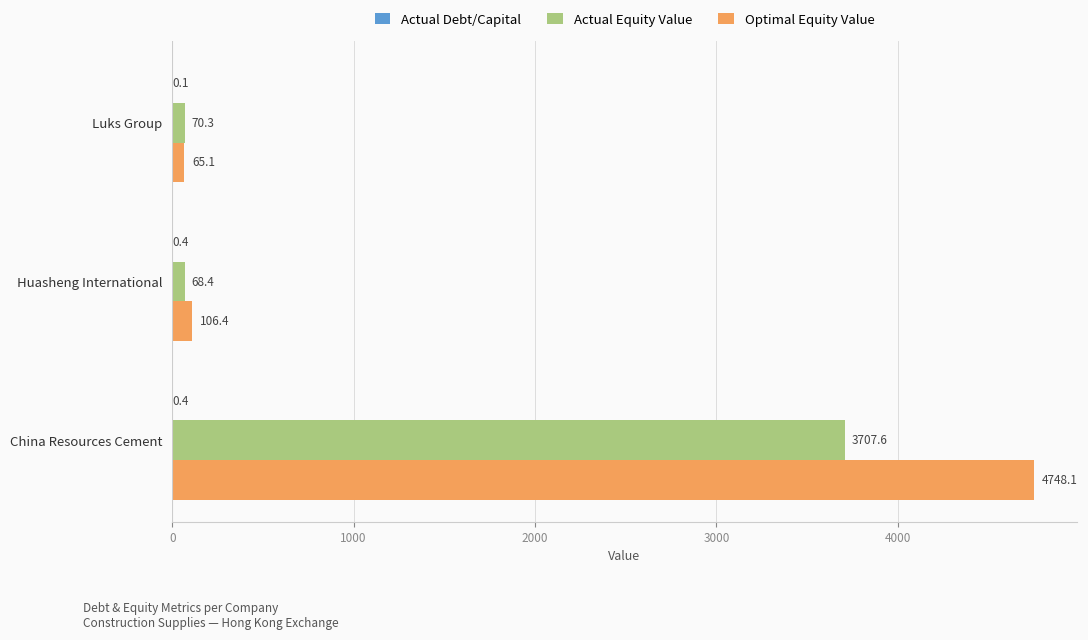

The value of Optimal Equity Value at China Resources Cement is 4748.1. True or false?

True